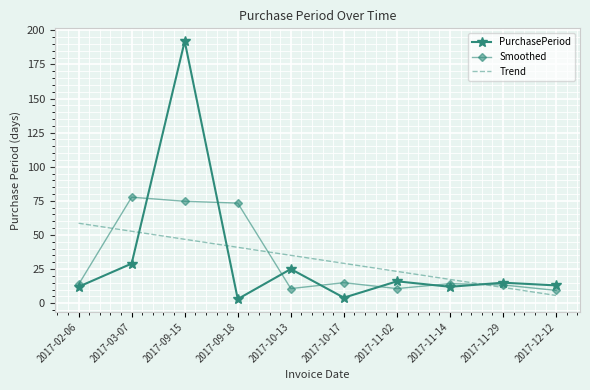

What is the spread (max minus min) of values at 2017-12-12?

7.4